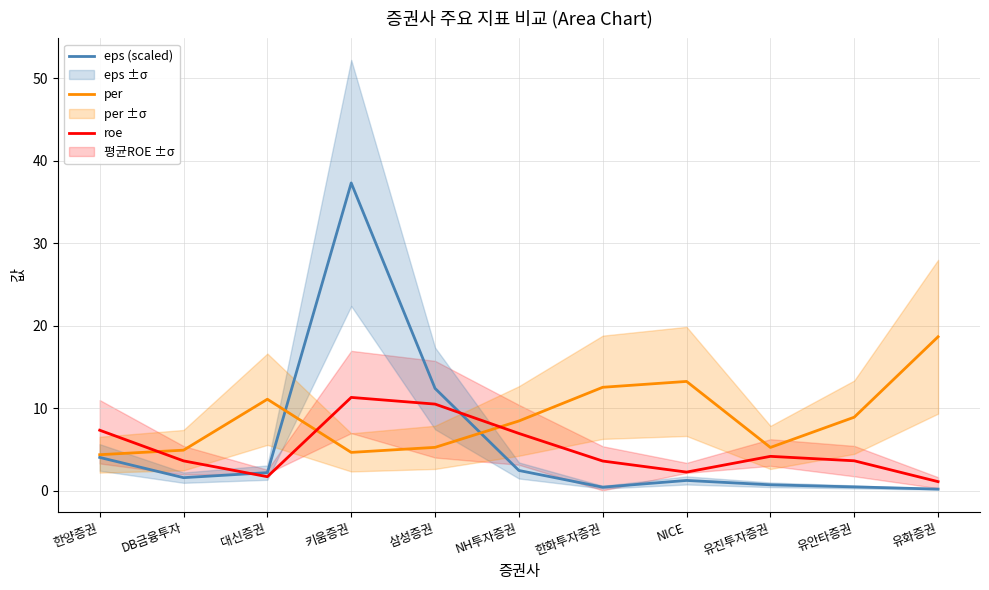

At which label does eps (scaled) reach its minimum?

유화증권